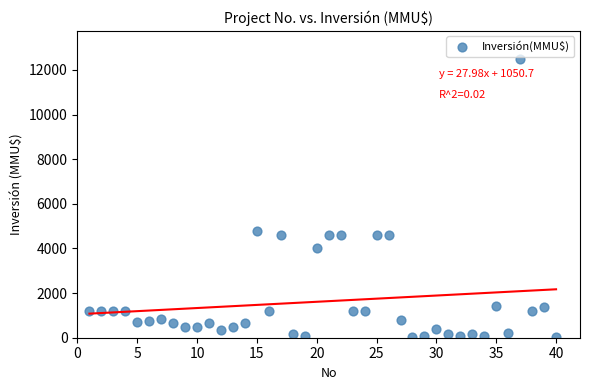

What is the range of Y values (max minus min)?

12488